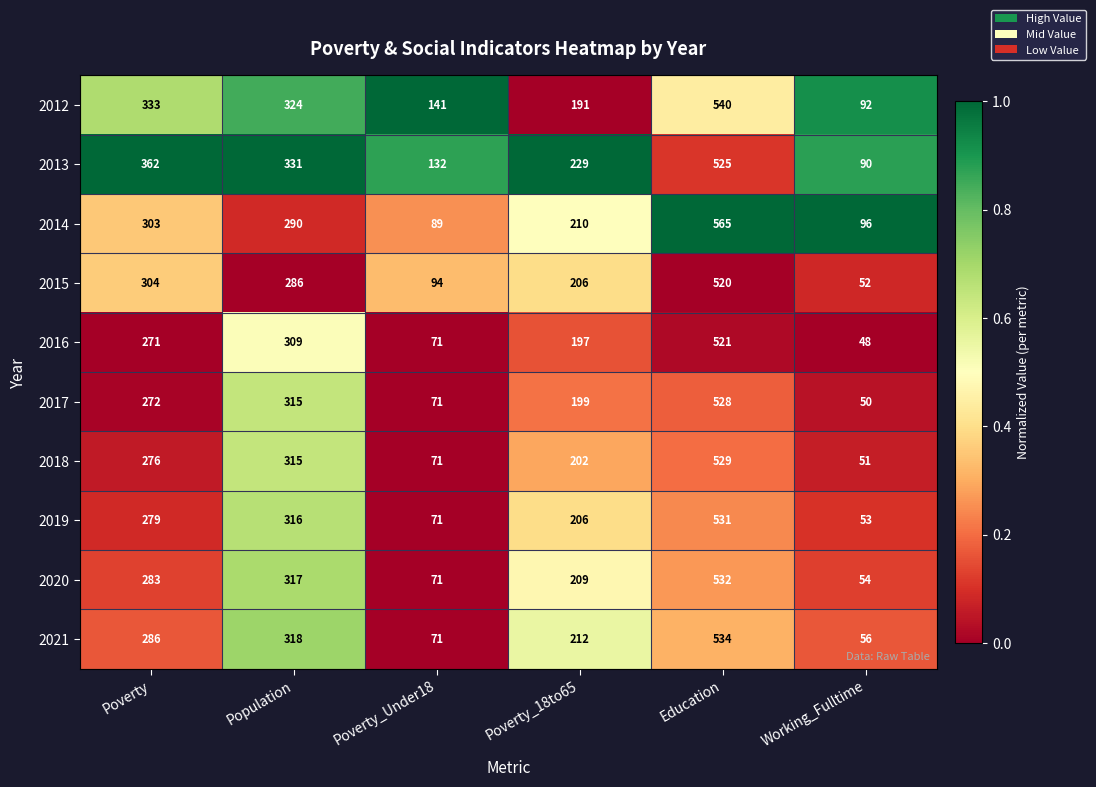

What is the average value of the 2014 series?

259